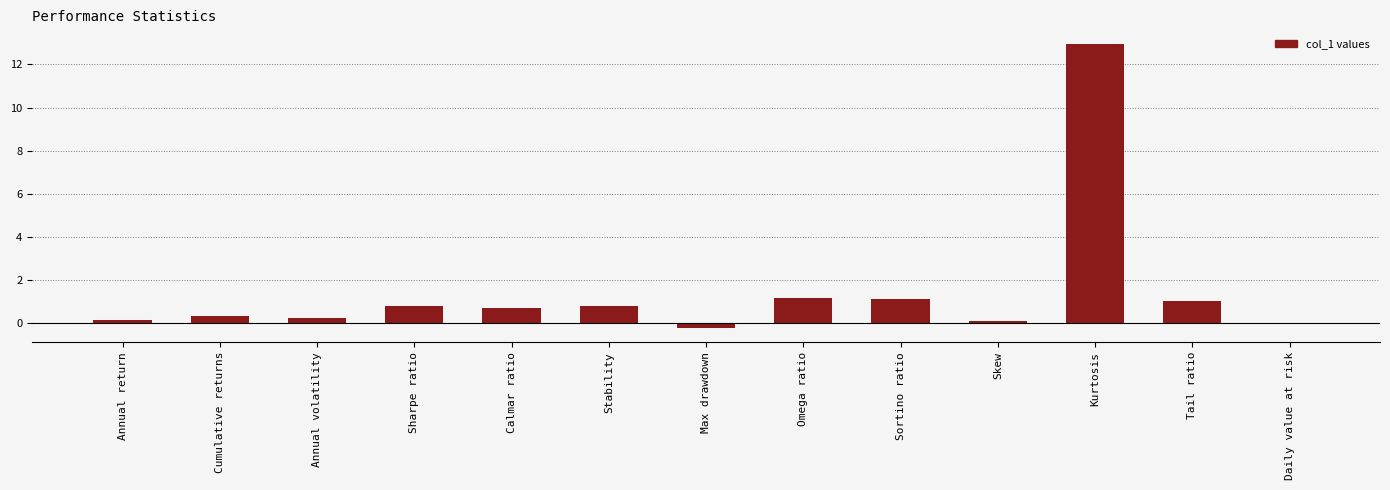

Which has a higher value, Annual volatility or Sharpe ratio?

Sharpe ratio